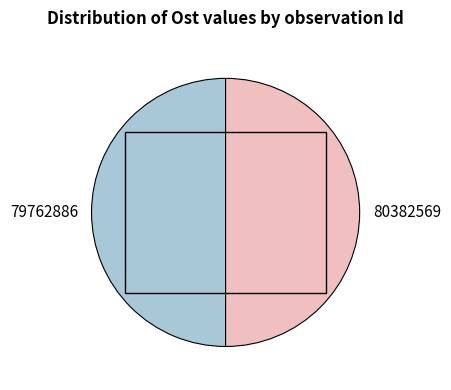

How many slices are in this pie chart?

2